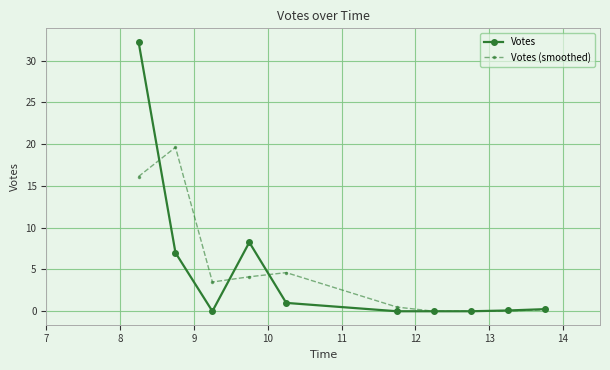

Which series has the largest range (max minus min)?

Votes